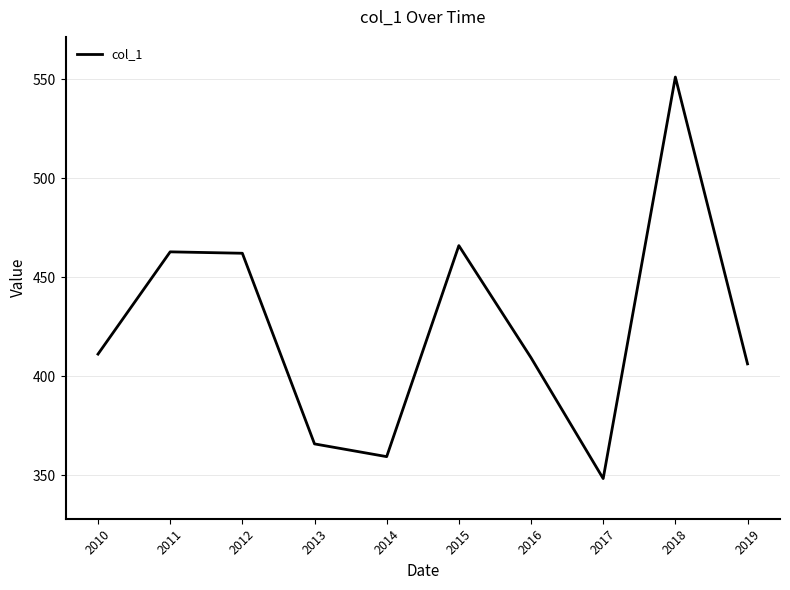

What is the minimum value shown in the chart?

348.3